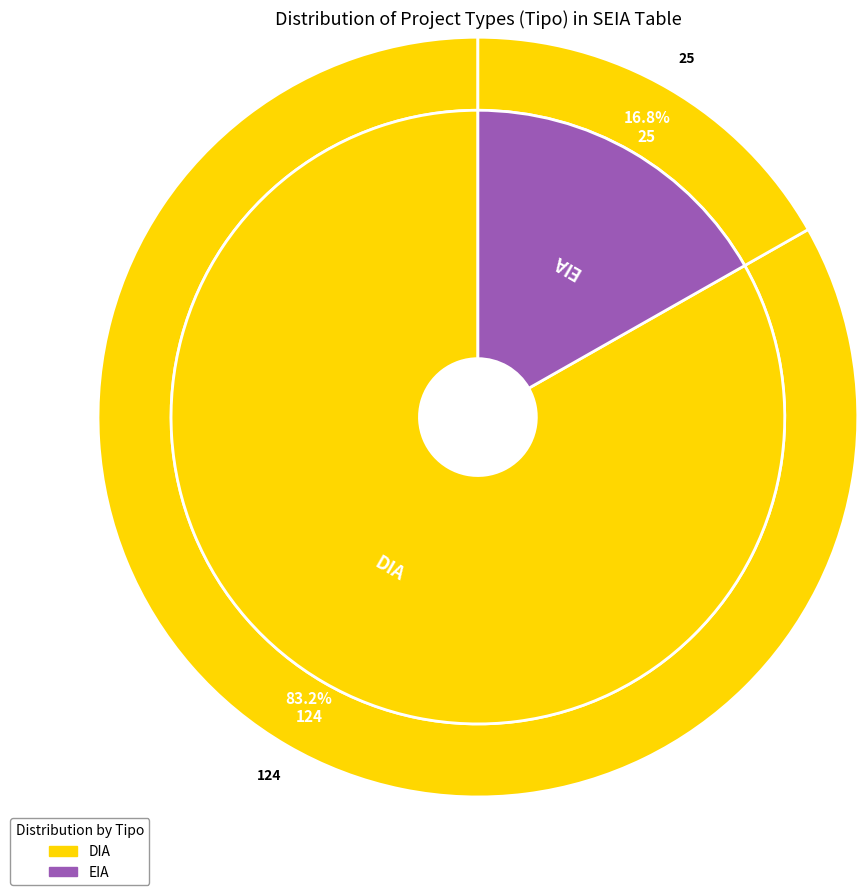

To the nearest percent, what is the difference between the EIA and DIA slice percentages?

66%